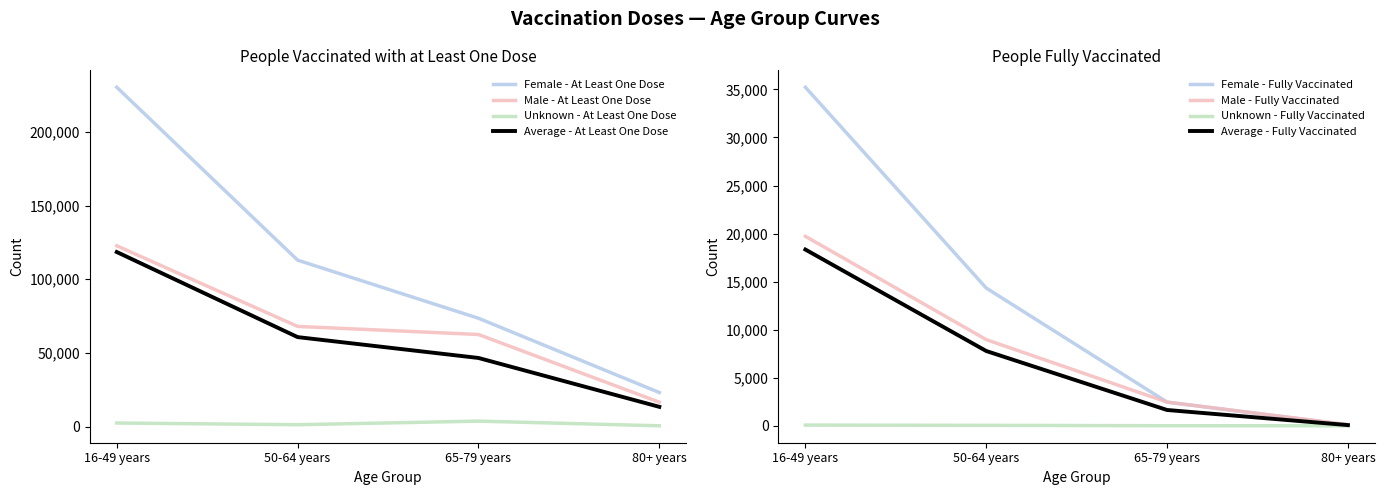

Read the Unknown - Fully Vaccinated value at 16-49 years.

74.0